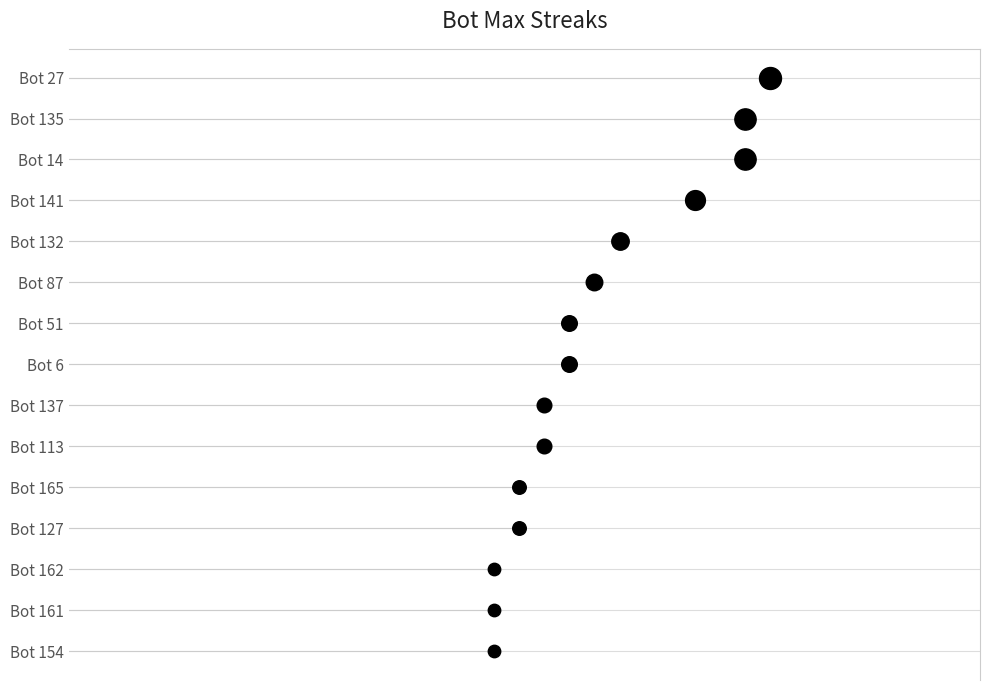

What is the ratio of the value at Bot 27 to the value at Bot 127?

1.6